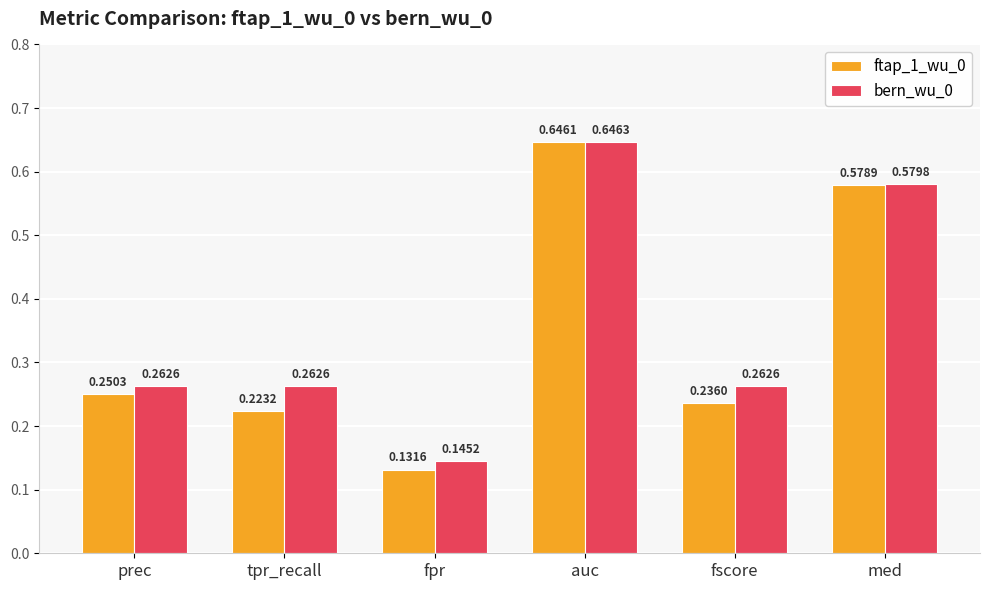

At which label does bern_wu_0 reach its peak?

auc